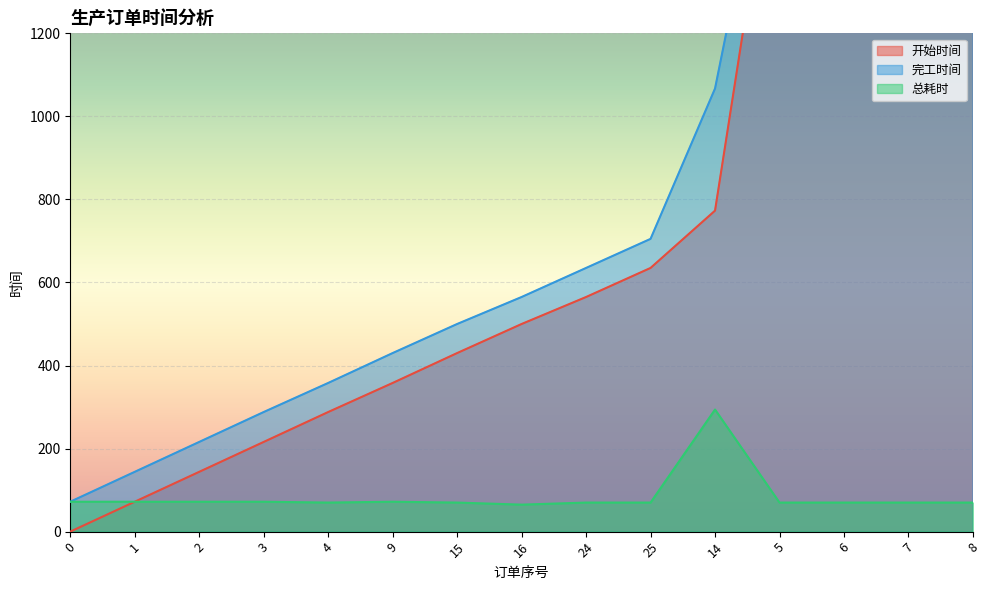

What is the average value of the 完工时间 series?

850